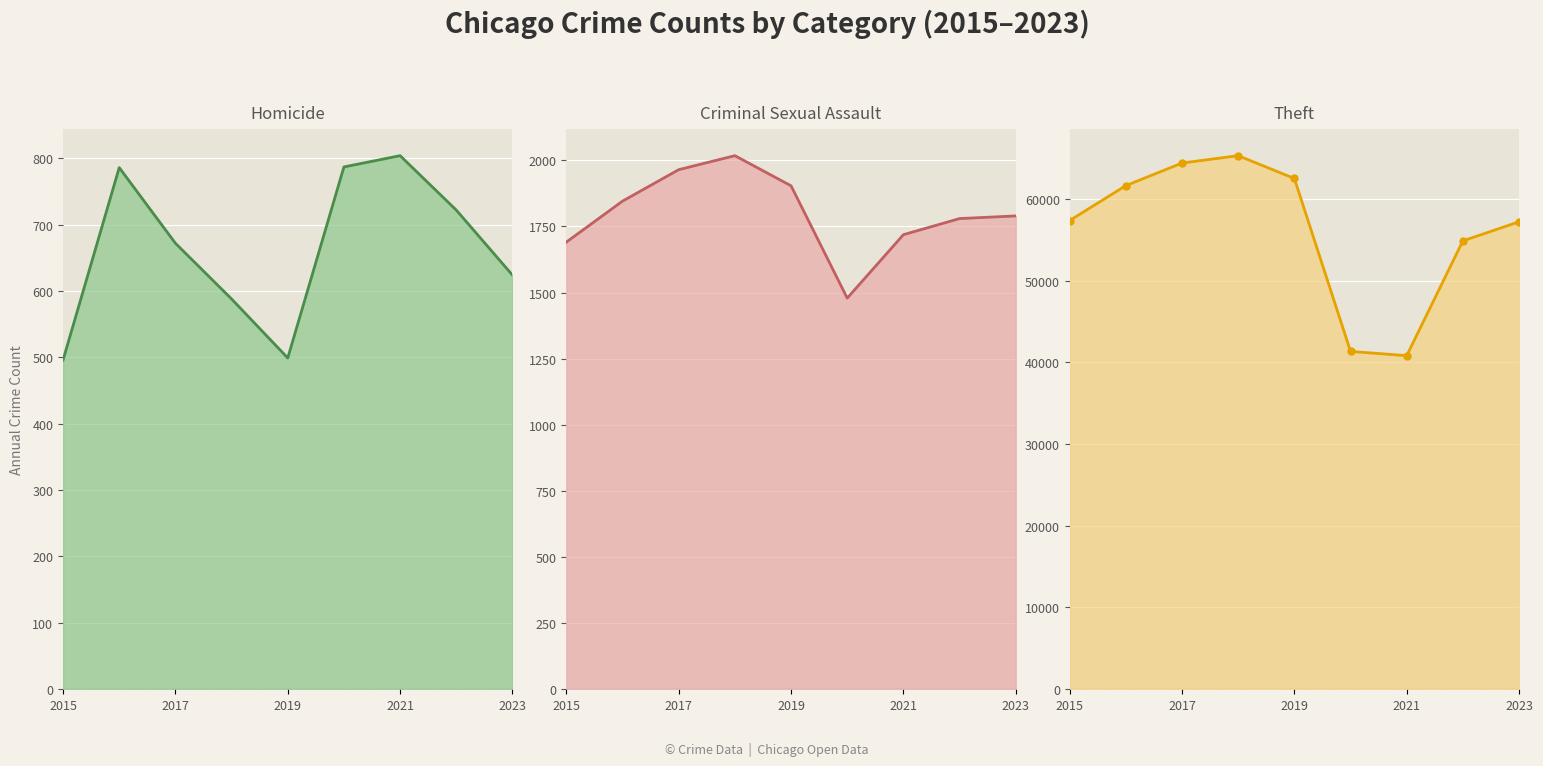

Which series has the widest spread of values?

Theft line